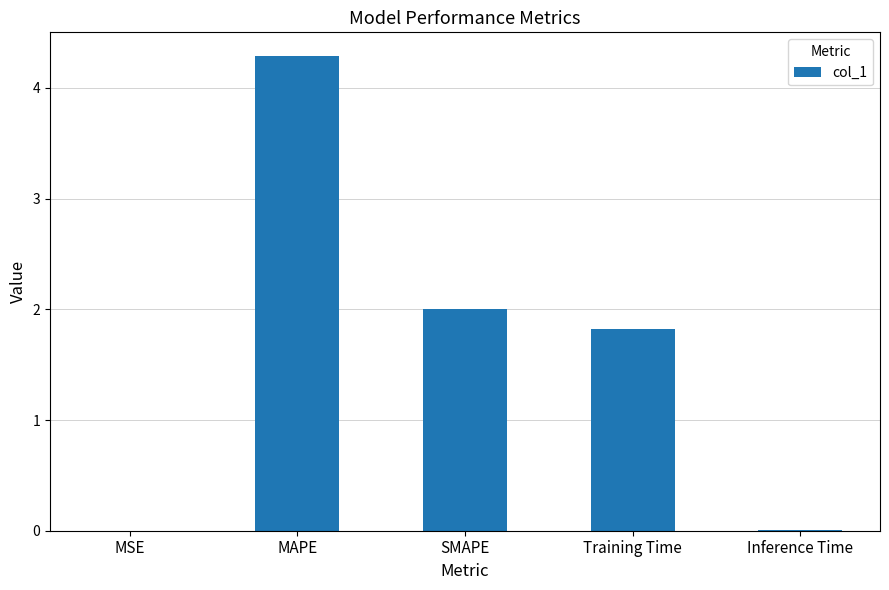

Between MAPE and Inference Time, which is larger?

MAPE